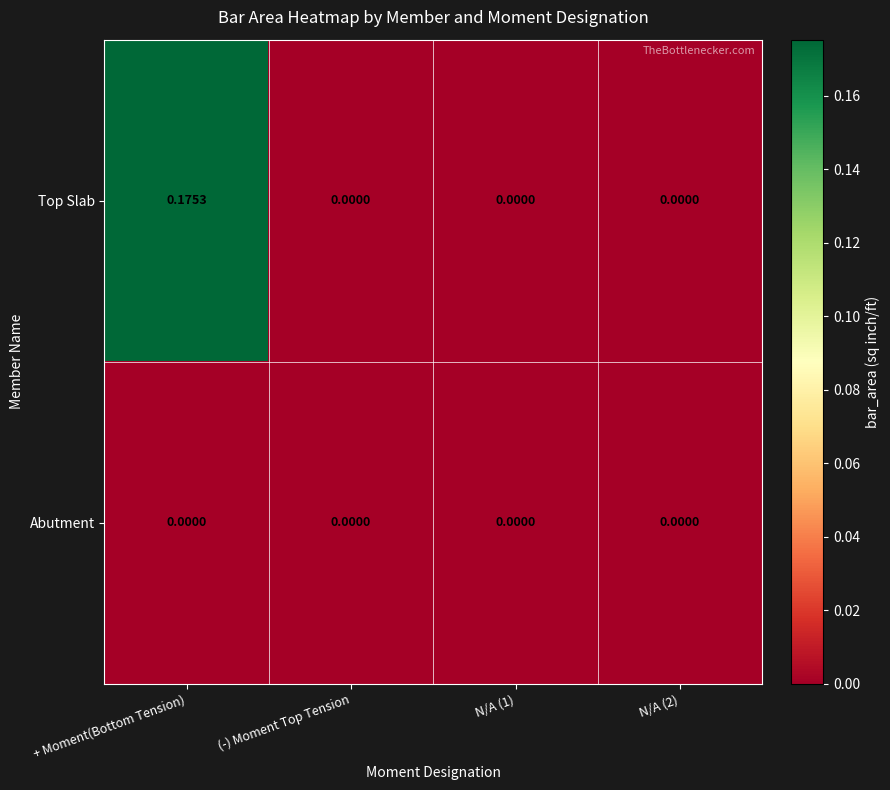

Which series changed the most between + Moment(Bottom Tension) and (-) Moment Top Tension?

Top Slab